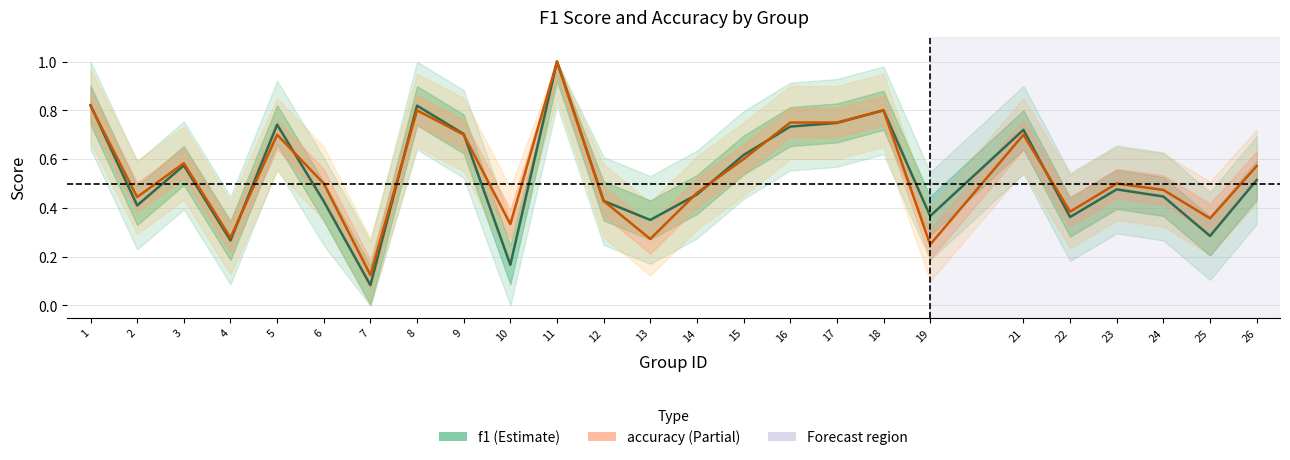

At which category is the sum across all series the highest?

11